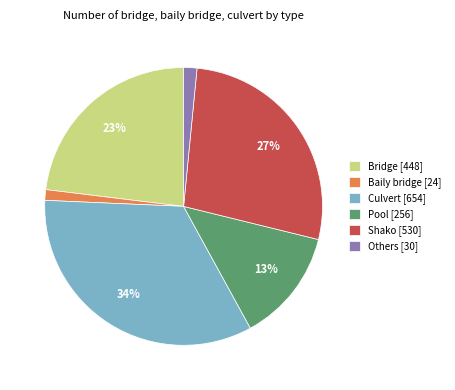

The Baily bridge slice represents 7% of the pie. True or false?

False